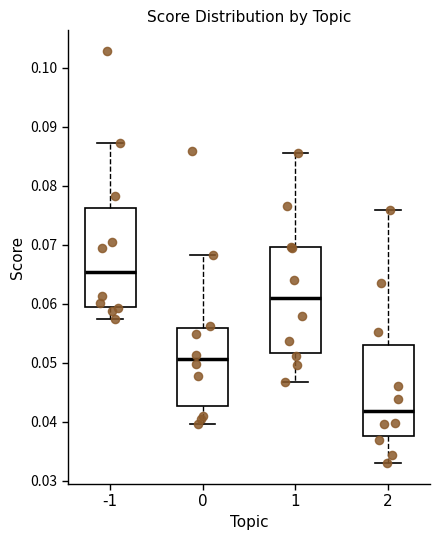

Which box is the tallest, from its lower edge to its upper edge?

1